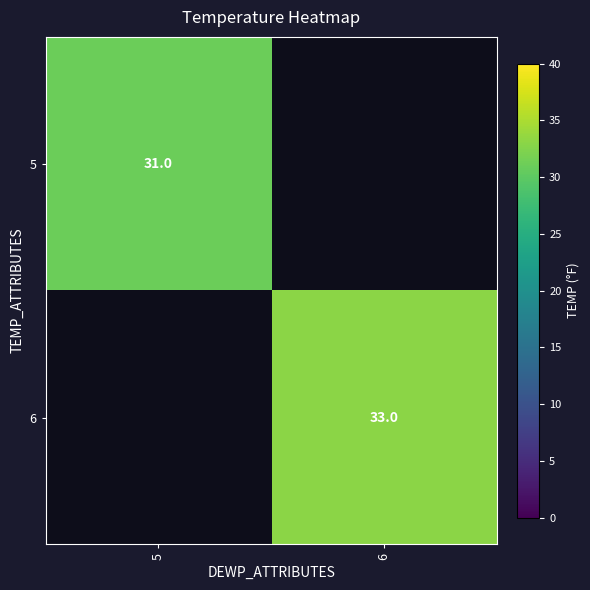

Is the value of 6 at 6 greater than the value of 5 at 5?

Yes